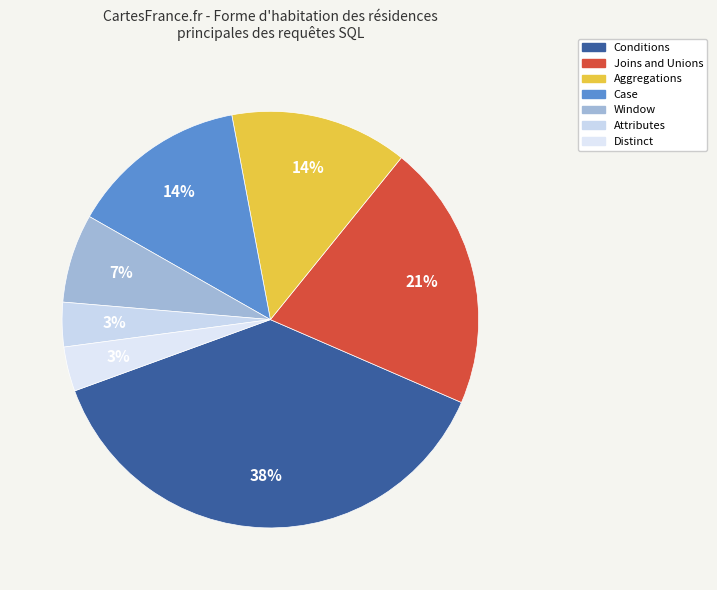

Which slice is the largest?

Conditions